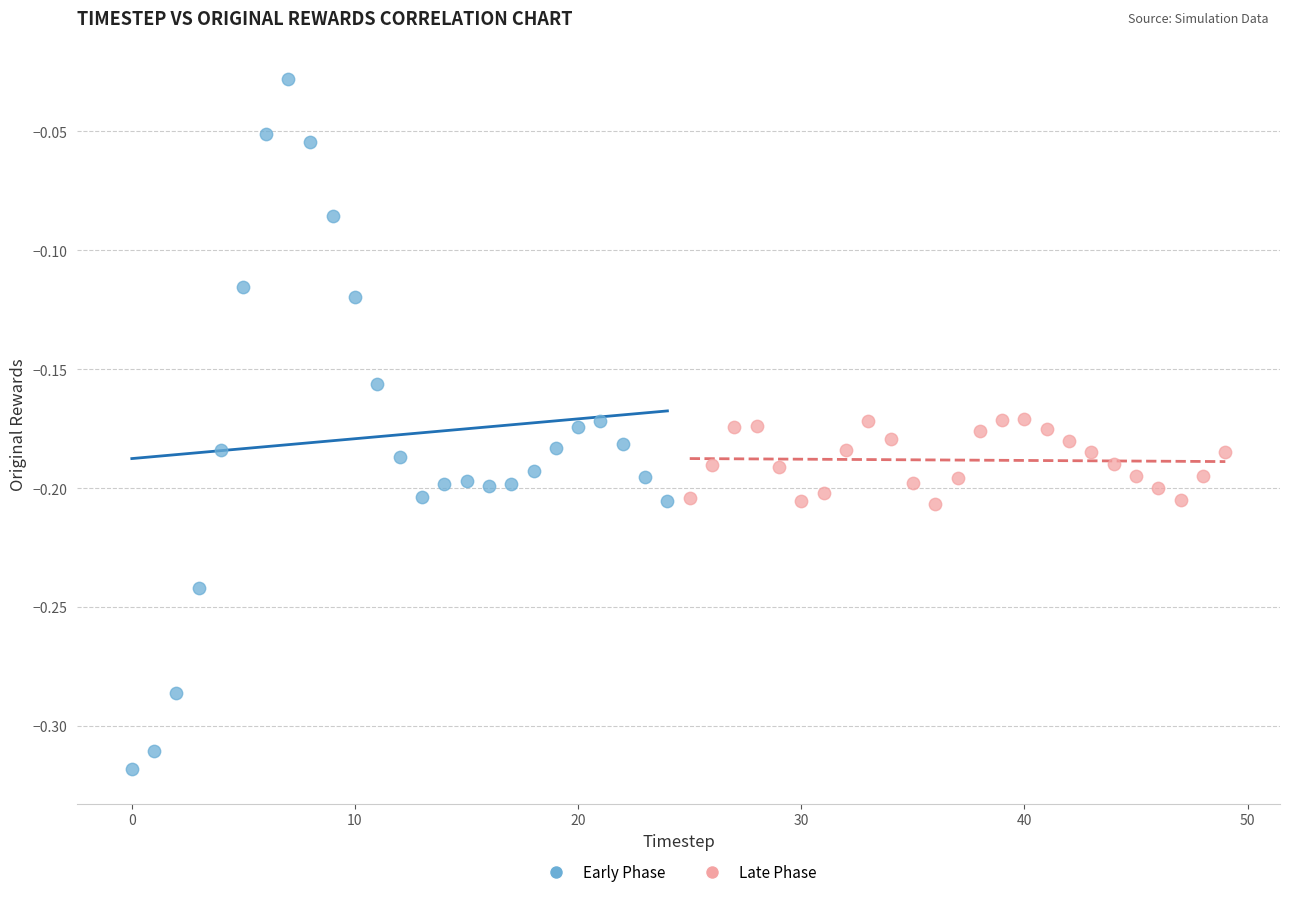

Which series contains the lowest Y value?

Early Phase